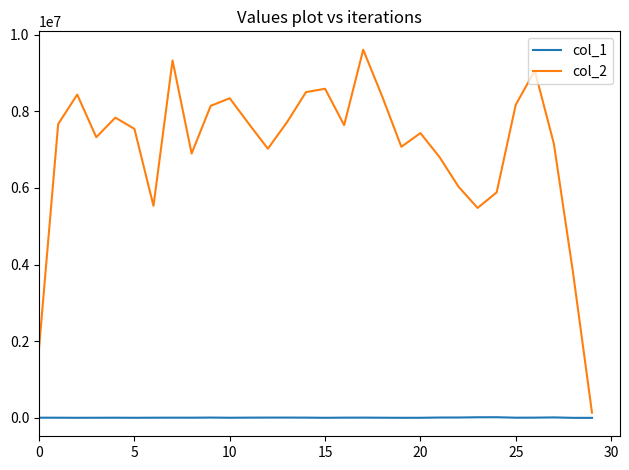

Which series has the widest spread of values?

col_2